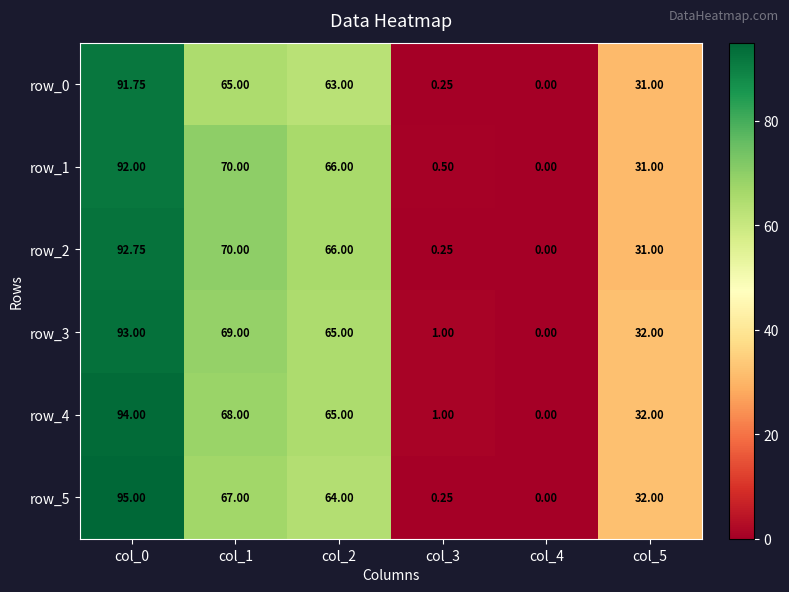

Is the value of row_1 at col_4 greater than the value of row_5 at col_5?

No